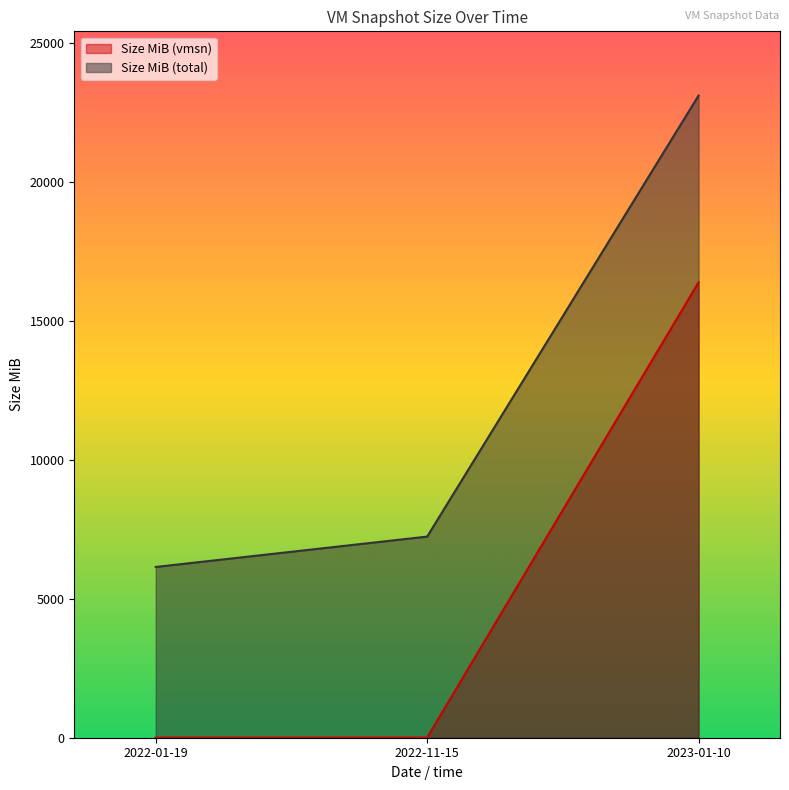

True or false: Size MiB (vmsn) has a value of 1.7 at 2022-01-19.

False